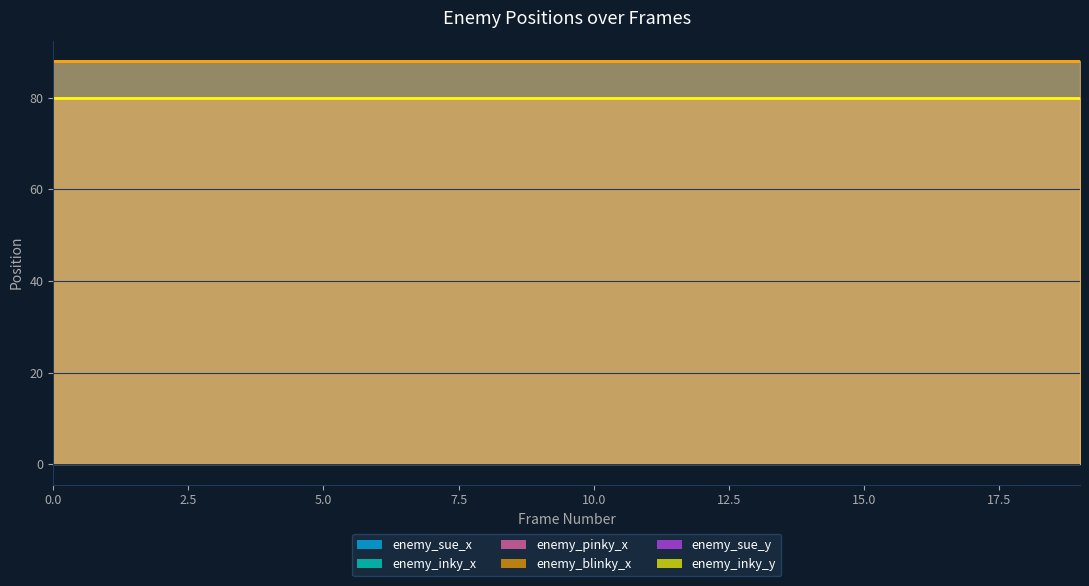

Reading left to right, transcribe all the data shown in this chart.

enemy_sue_x: 0=88	1=88	2=88	3=88	4=88	5=88	6=88	7=88	8=88	9=88	10=88	11=88	12=88	13=88	14=88	15=88	16=88	17=88	18=88	19=88
enemy_inky_x: 0=88	1=88	2=88	3=88	4=88	5=88	6=88	7=88	8=88	9=88	10=88	11=88	12=88	13=88	14=88	15=88	16=88	17=88	18=88	19=88
enemy_pinky_x: 0=88	1=88	2=88	3=88	4=88	5=88	6=88	7=88	8=88	9=88	10=88	11=88	12=88	13=88	14=88	15=88	16=88	17=88	18=88	19=88
enemy_blinky_x: 0=88	1=88	2=88	3=88	4=88	5=88	6=88	7=88	8=88	9=88	10=88	11=88	12=88	13=88	14=88	15=88	16=88	17=88	18=88	19=88
enemy_sue_y: 0=80	1=80	2=80	3=80	4=80	5=80	6=80	7=80	8=80	9=80	10=80	11=80	12=80	13=80	14=80	15=80	16=80	17=80	18=80	19=80
enemy_inky_y: 0=80	1=80	2=80	3=80	4=80	5=80	6=80	7=80	8=80	9=80	10=80	11=80	12=80	13=80	14=80	15=80	16=80	17=80	18=80	19=80